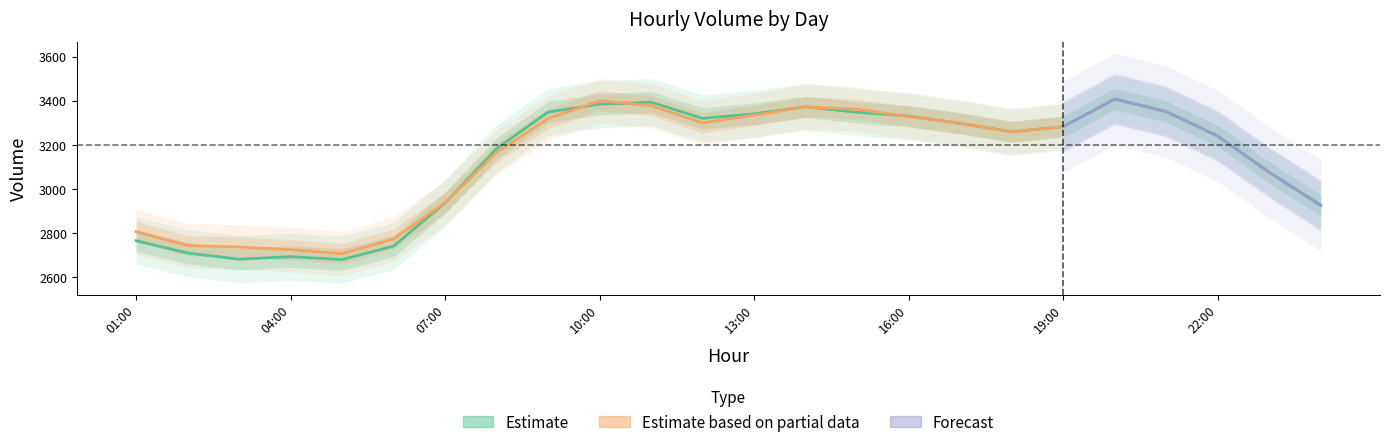

What is the change in value from 2 to 9?

+639.6